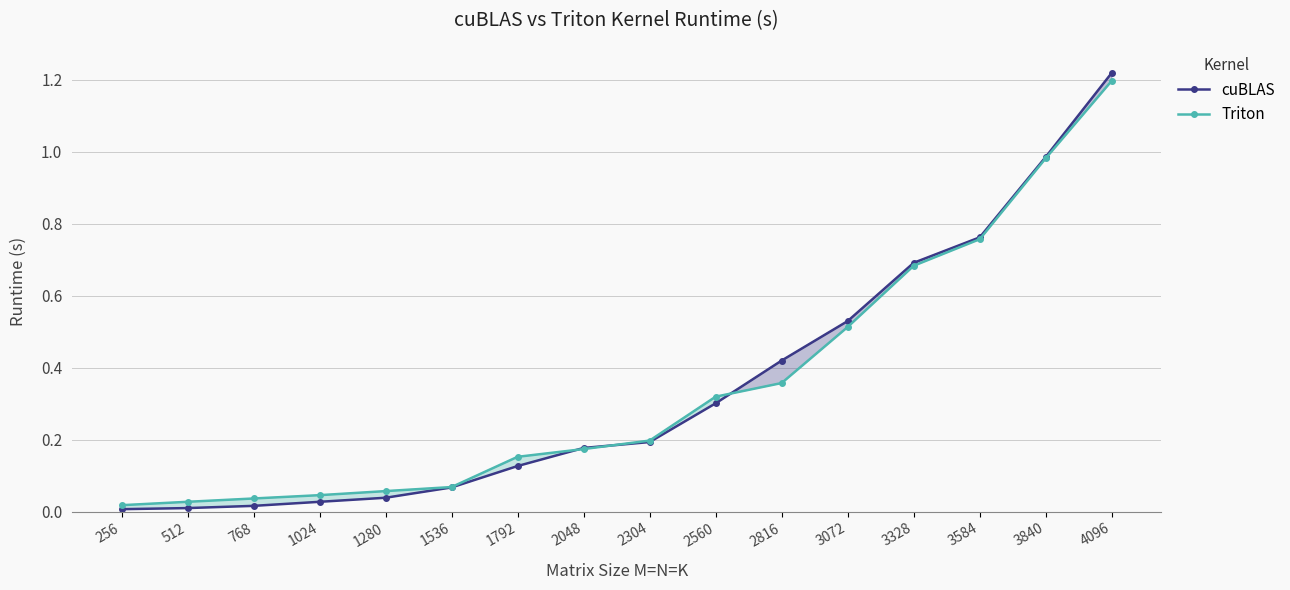

What is the value of the cuBLAS point at the 8th from the left?

0.2